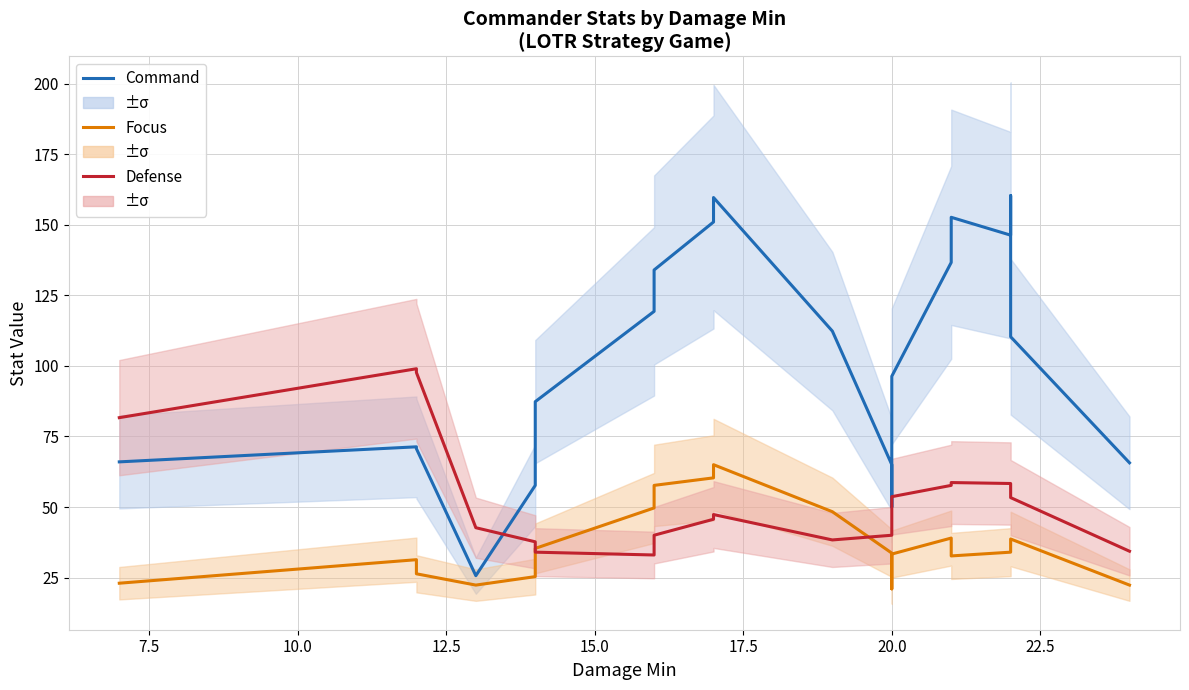

Reading left to right, transcribe all the data shown in this chart.

Command: 66.0	71.3	70.7	25.7	57.7	87.3	119.3	134.0	151.0	159.7	112.3	65.0	50.0	96.3	136.7	152.7	146.3	160.3	110.3	65.7
Focus: 23.0	31.3	26.3	22.3	25.3	35.3	49.7	57.7	60.3	65.0	48.3	33.7	21.0	33.3	39.0	32.7	34.0	37.0	38.7	22.3
Defense: 81.7	99.0	97.7	42.7	37.7	34.0	33.0	40.0	45.7	47.3	38.3	40.0	44.7	53.7	57.7	58.7	58.3	57.7	53.3	34.3